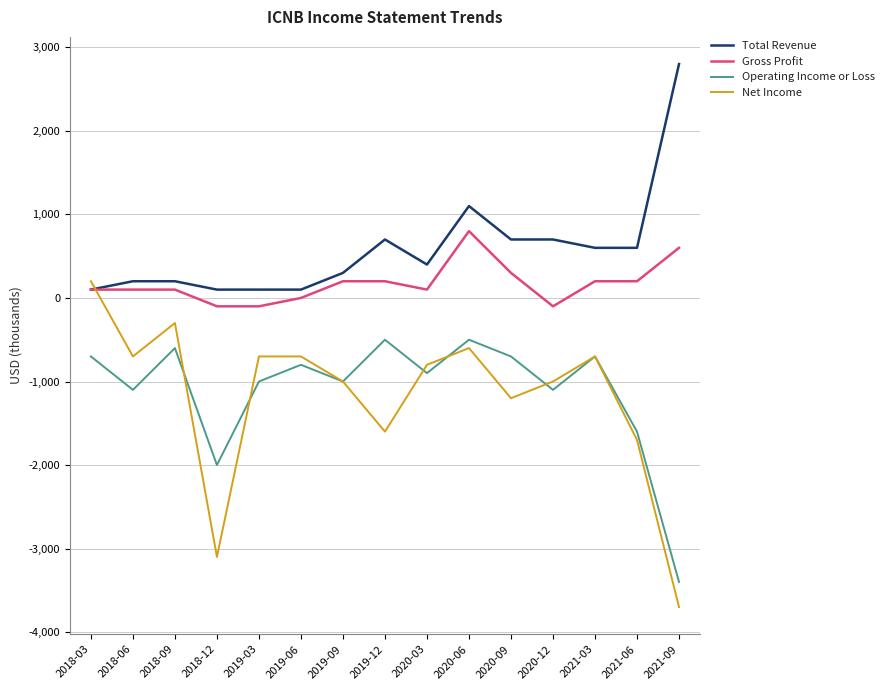

What value does the Net Income series have at 2018-09, to the nearest 100?

-300